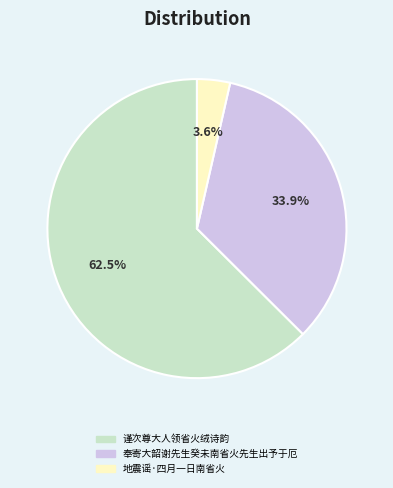

Rank the categories by value from lowest to highest.

地震谣·四月一日南省火, 奉寄大韶谢先生癸未南省火先生出予于厄, 谨次尊大人领省火绒诗韵